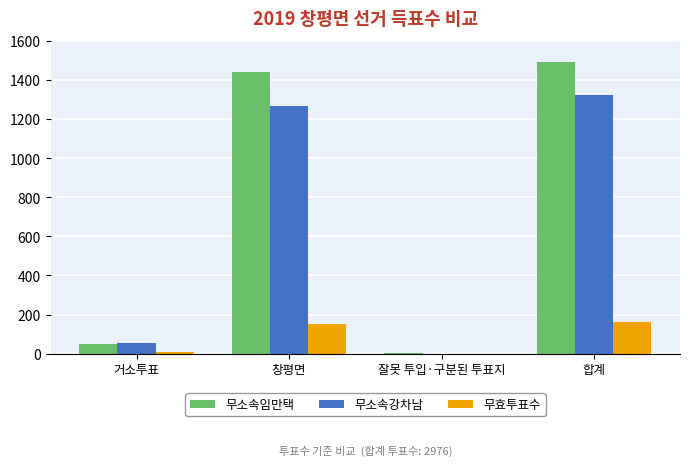

Is it true that 무효투표수 equals 55 at 합계?

False